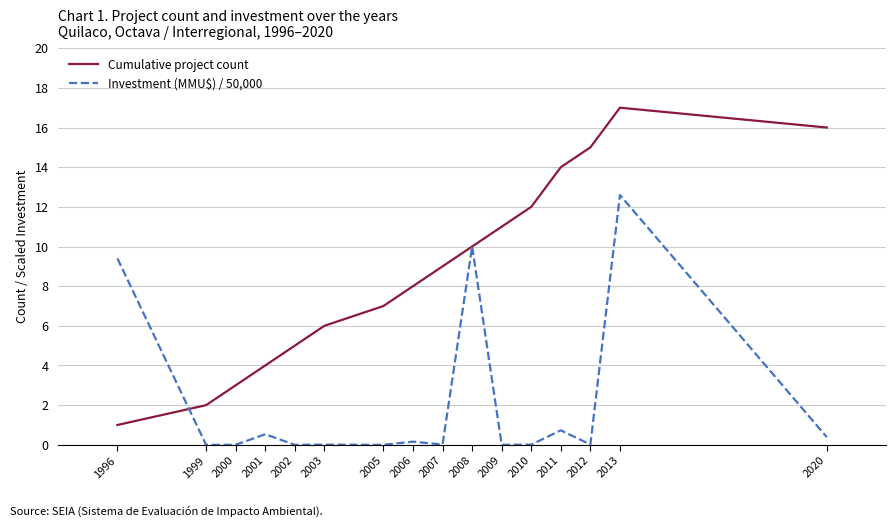

Which label corresponds to the largest value in the chart?

2013